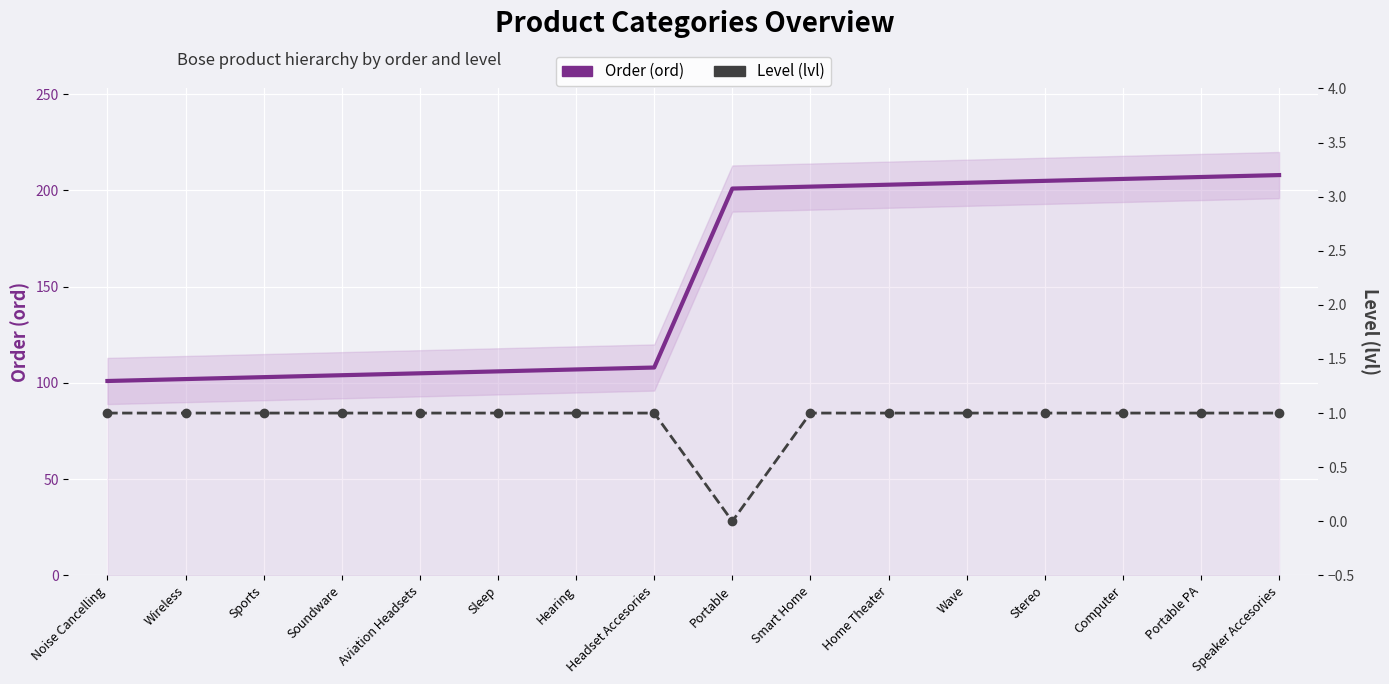

List the series in order of their overall mean, lowest first.

Level (lvl), Order (ord)